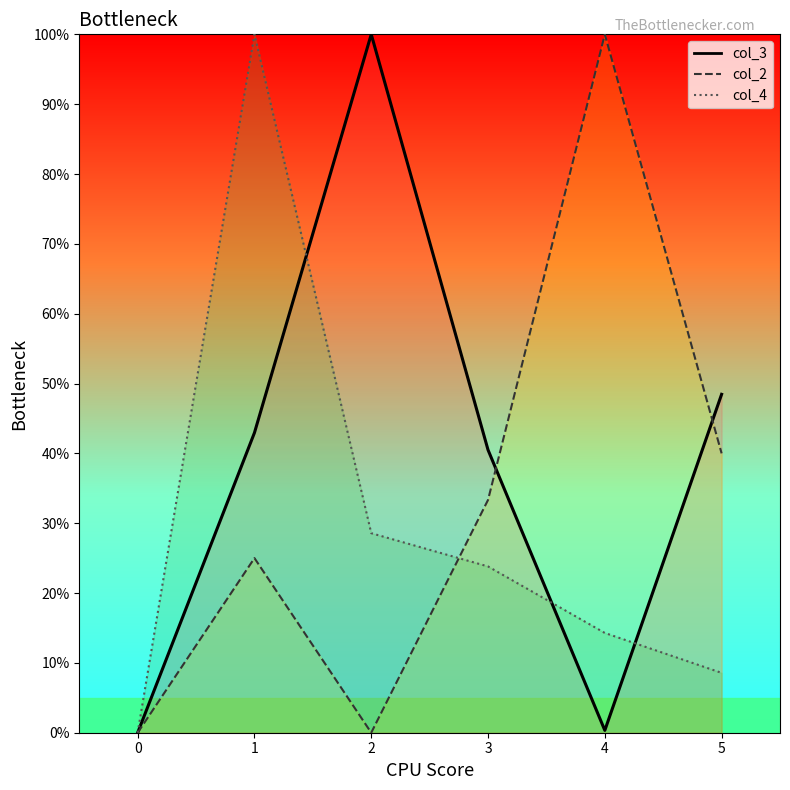

At how many categories does at least one series exceed 0?

5